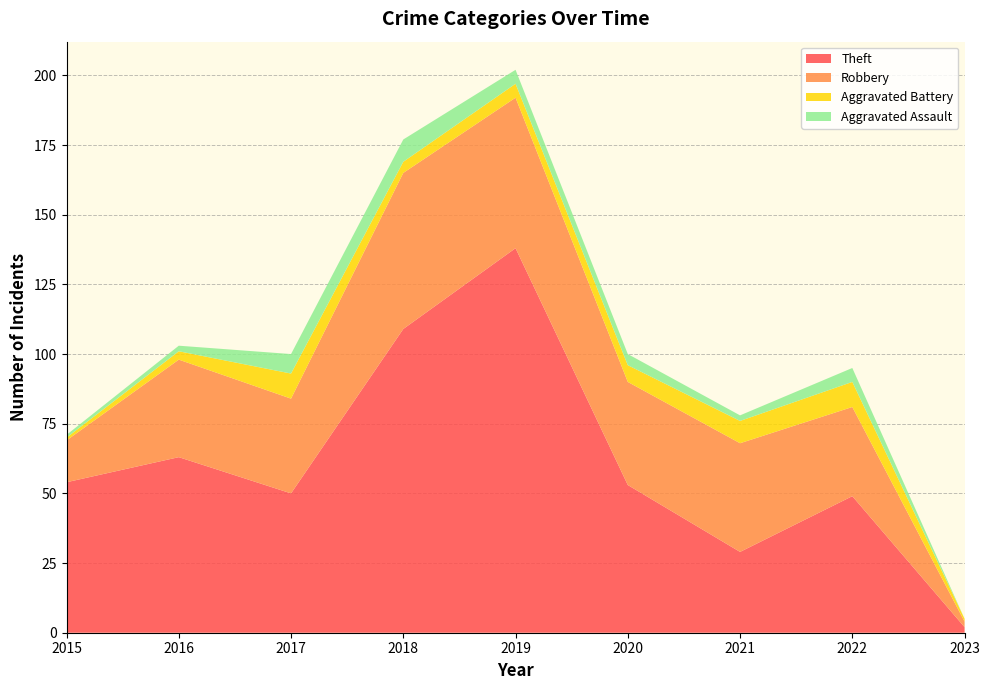

Reading right to left, list all the values displayed in this chart.

Theft: 2	49	29	53	138	109	50	63	54
Robbery: 2	32	39	37	54	56	34	35	15
Aggravated Battery: 1	9	8	6	5	4	9	3	1
Aggravated Assault: 0	5	2	4	5	8	7	2	1